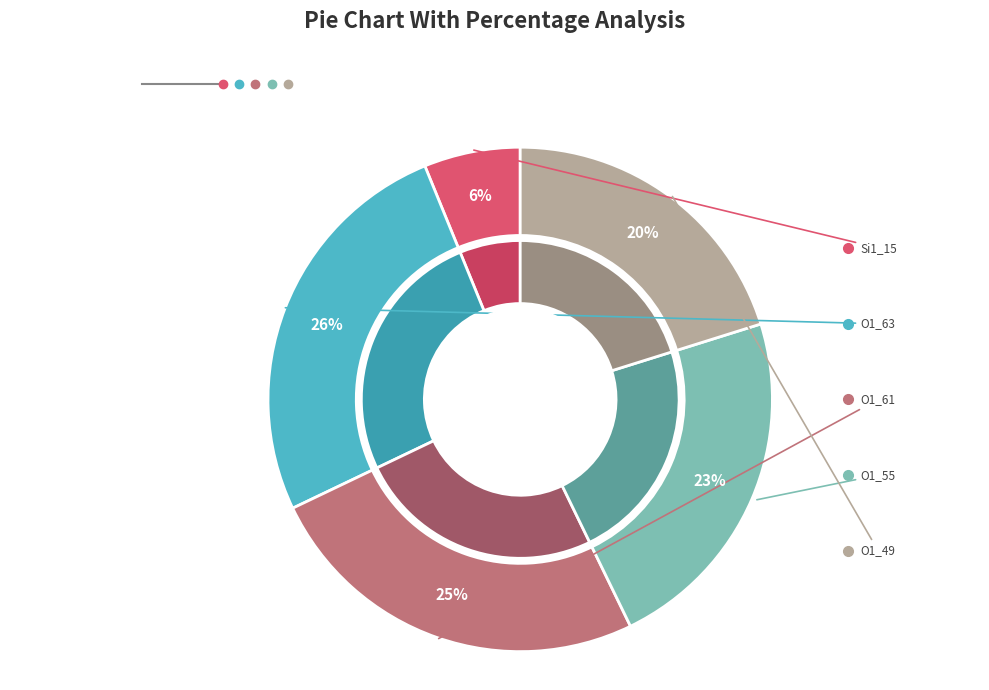

To the nearest percent, what is the combined percentage of Si1_15 and O1_61?

31%